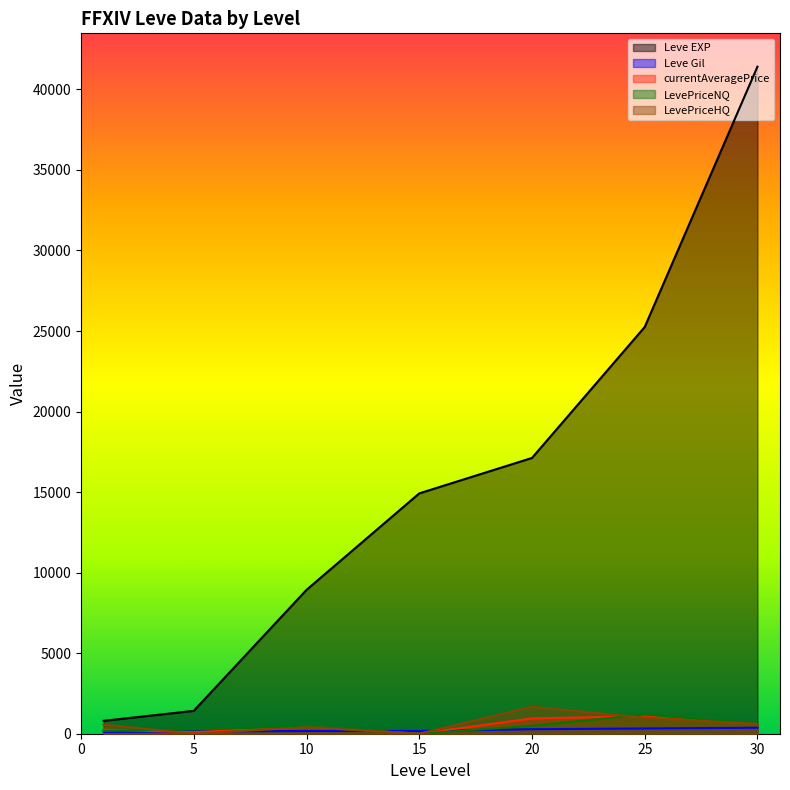

True or false: Leve EXP and currentAveragePrice cross at least once.

False